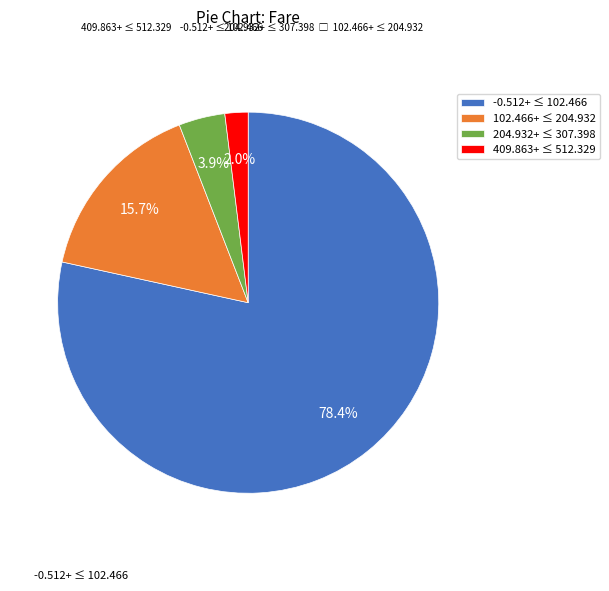

Which category has the smallest portion of the pie?

409.863+ ≤ 512.329